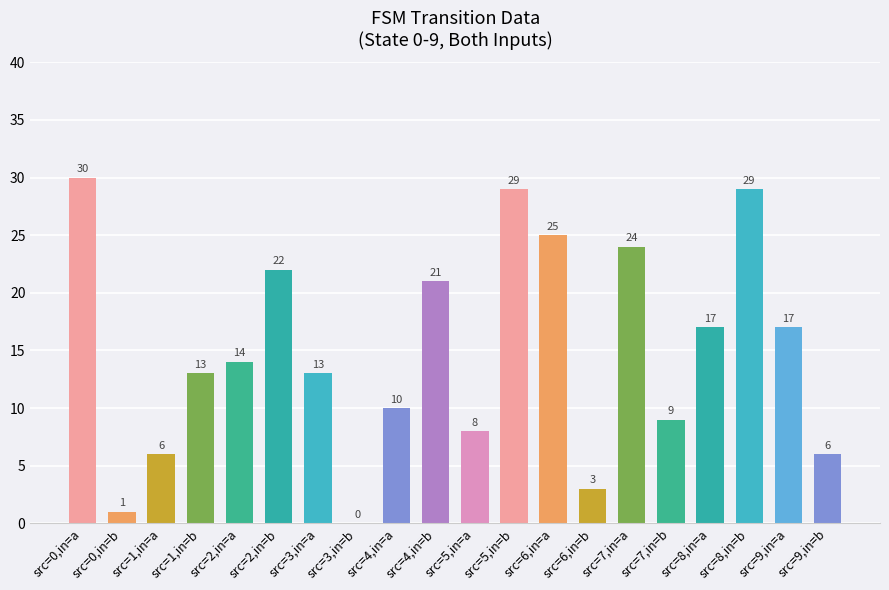

What is the change in value from src=3,in=a to src=5,in=b?

+16